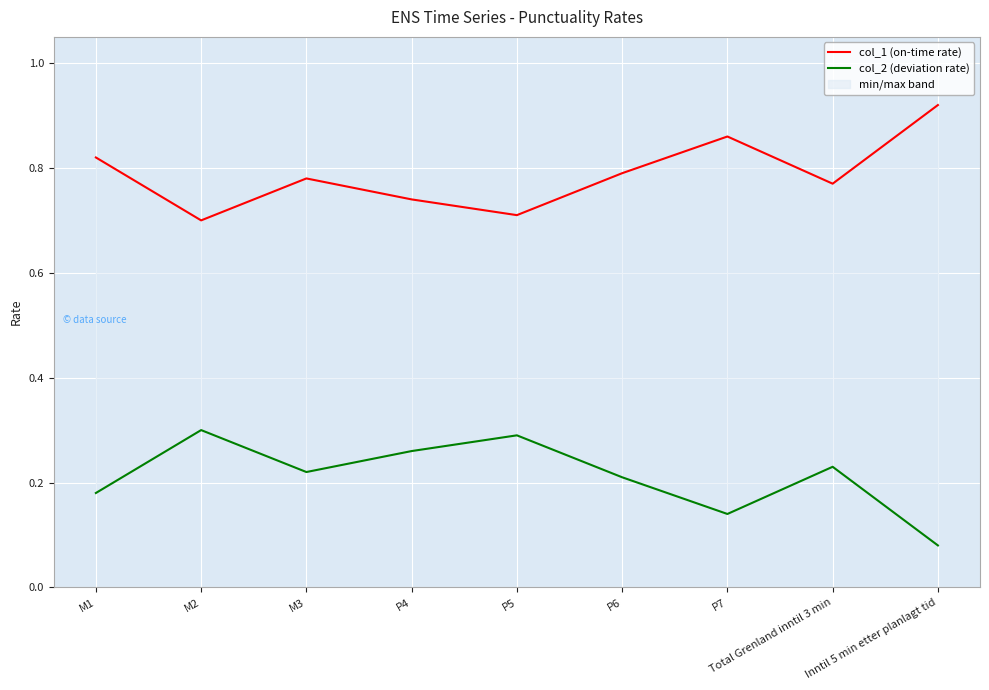

What are all the series names shown in the legend?

col_1 (on-time rate), col_2 (deviation rate)